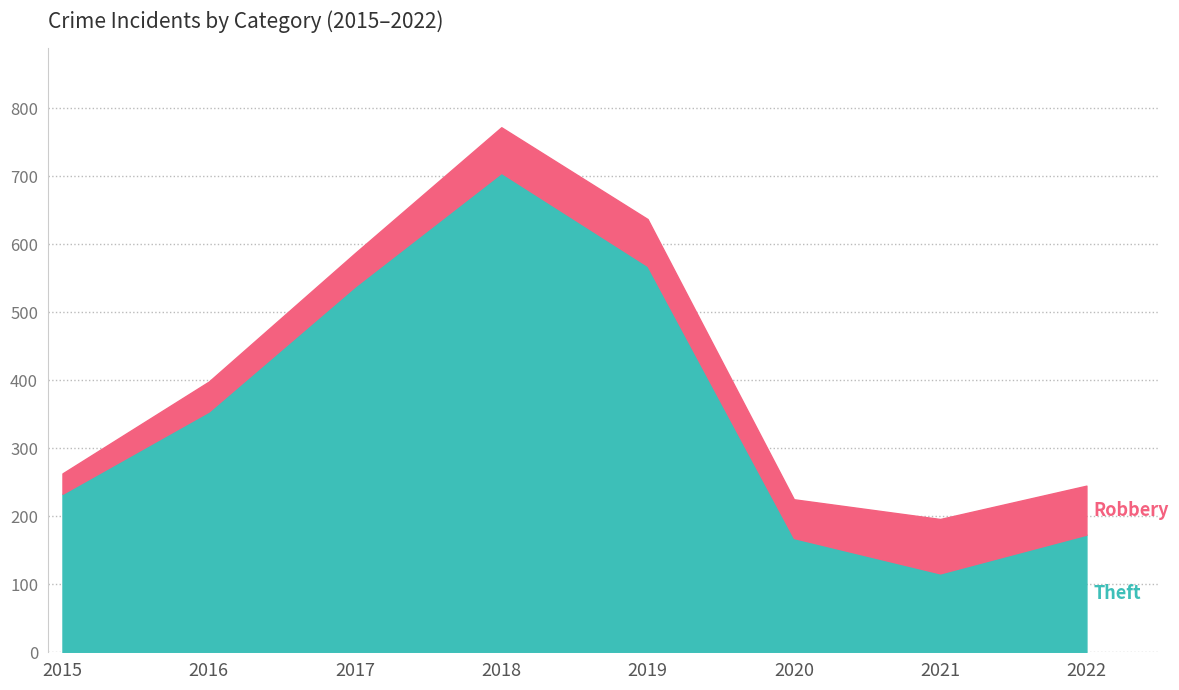

Reading left to right, what are all the values shown in this chart?

Theft: 2015=233	2016=354	2017=538	2018=705	2019=568	2020=168	2021=116	2022=173
Robbery: 2015=30	2016=44	2017=49	2018=67	2019=69	2020=57	2021=80	2022=72